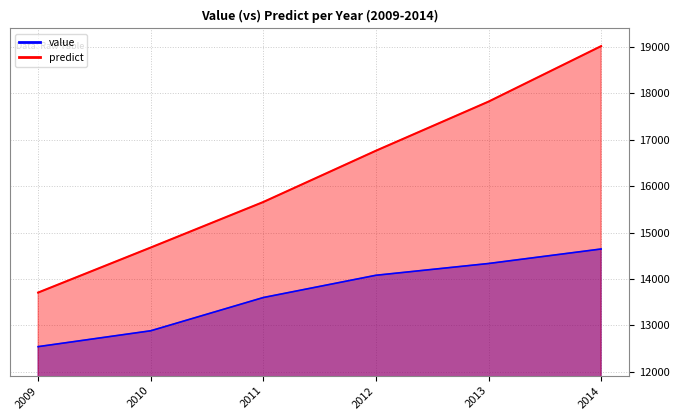

True or false: predict and value intersect in this chart.

False